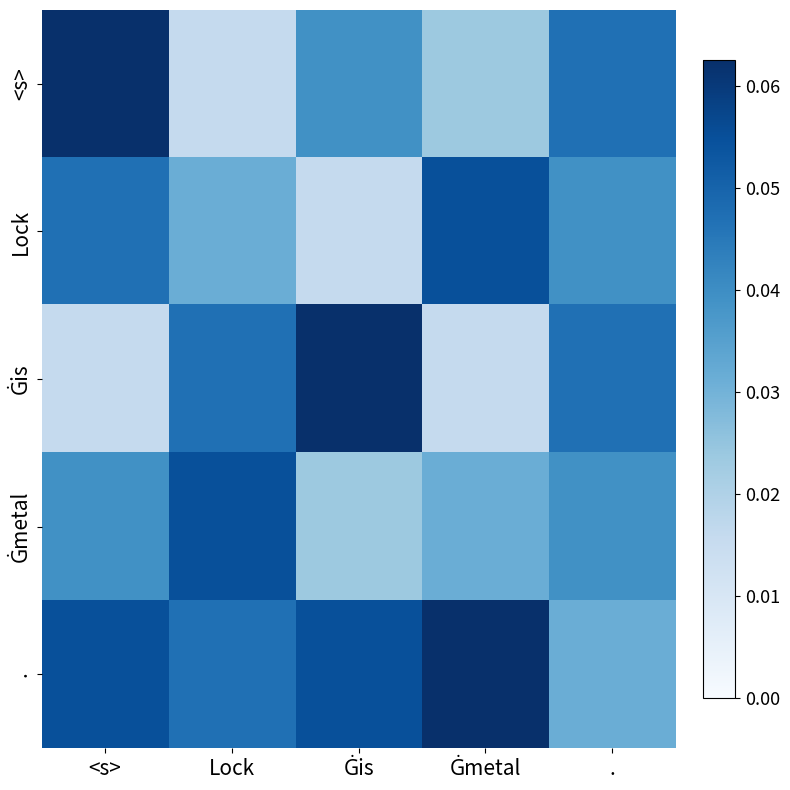

Which series changed the most between Ġmetal and .?

Ġis